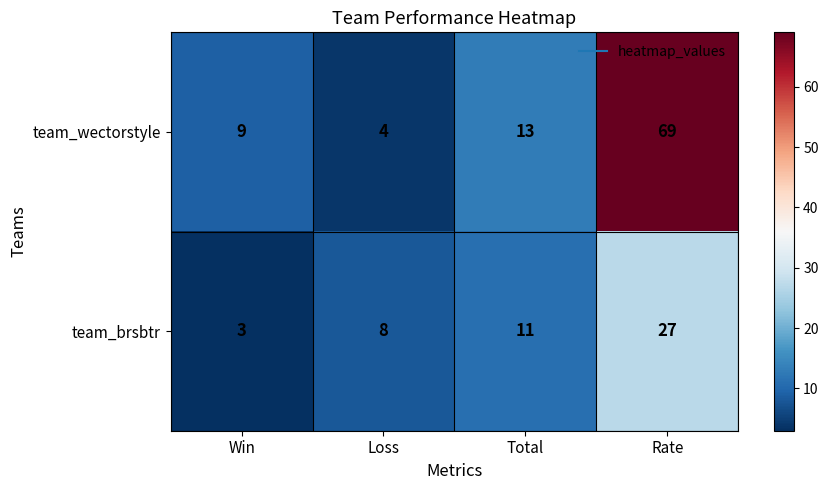

At which category is the sum across all series the highest?

Rate